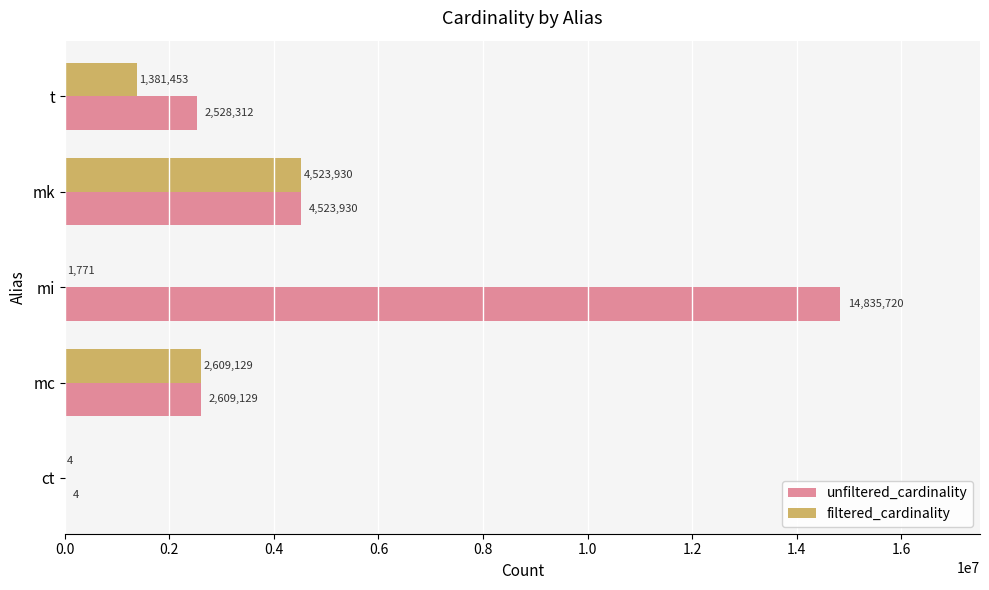

What is the sum of the unfiltered_cardinality values at mk and t?

7052242